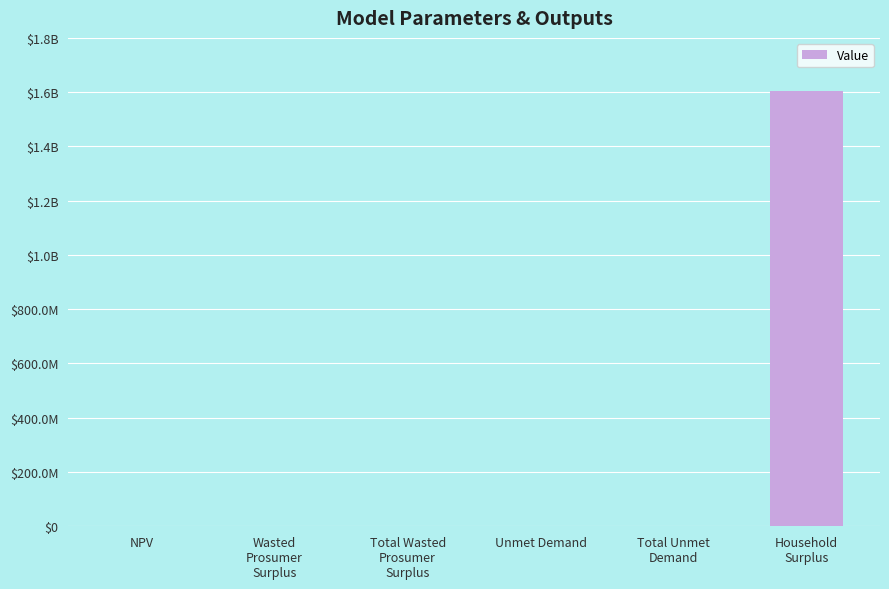

Are the bars horizontal?

No